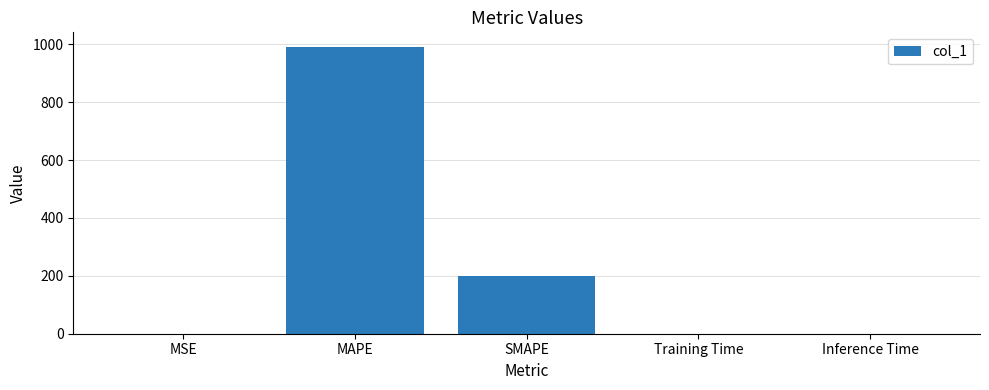

What is the change in value from MSE to Training Time?

-0.5